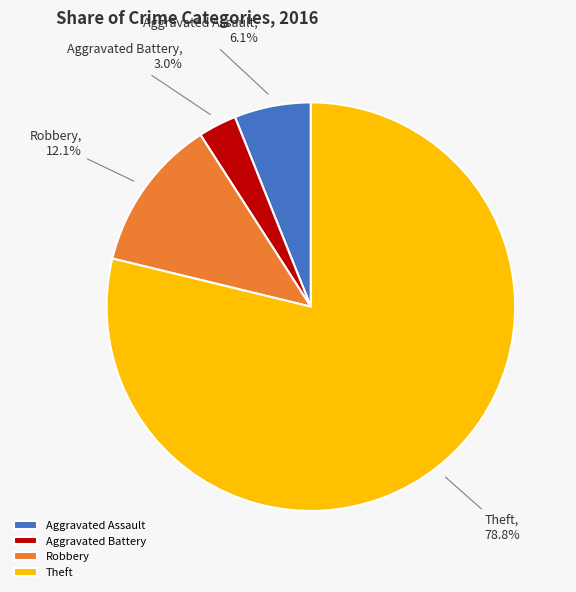

Combined, what portion of the pie is Aggravated Battery and Theft?

81.8%